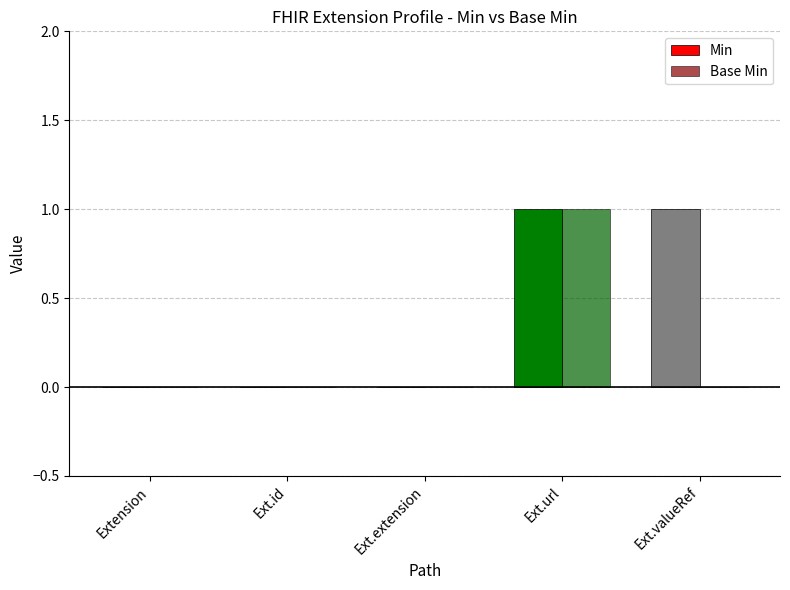

Reading left to right, list all the values displayed in this chart.

Min: 0	0	0	1	1
Base Min: 0	0	0	1	0